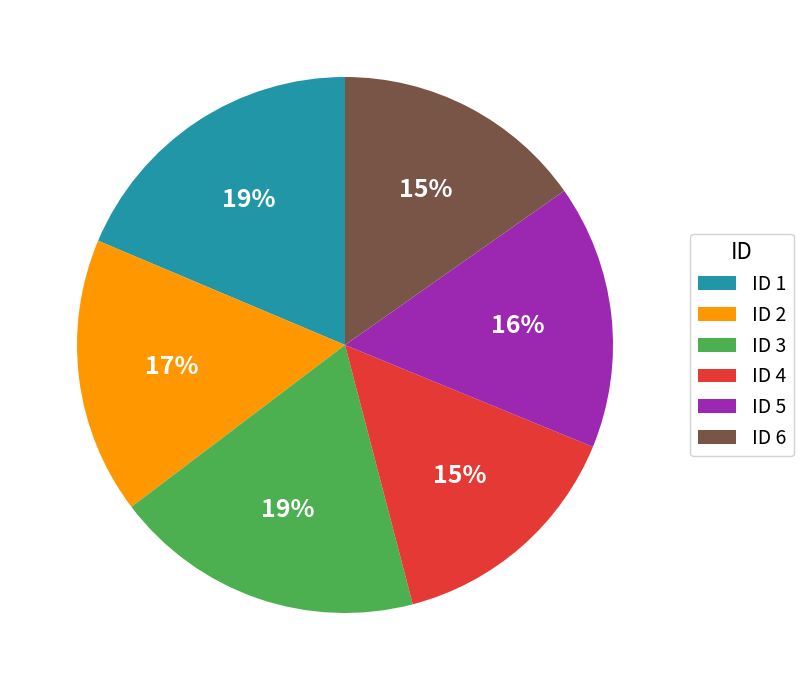

What is the ratio of the value at ID 6 to the value at ID 1?

0.8